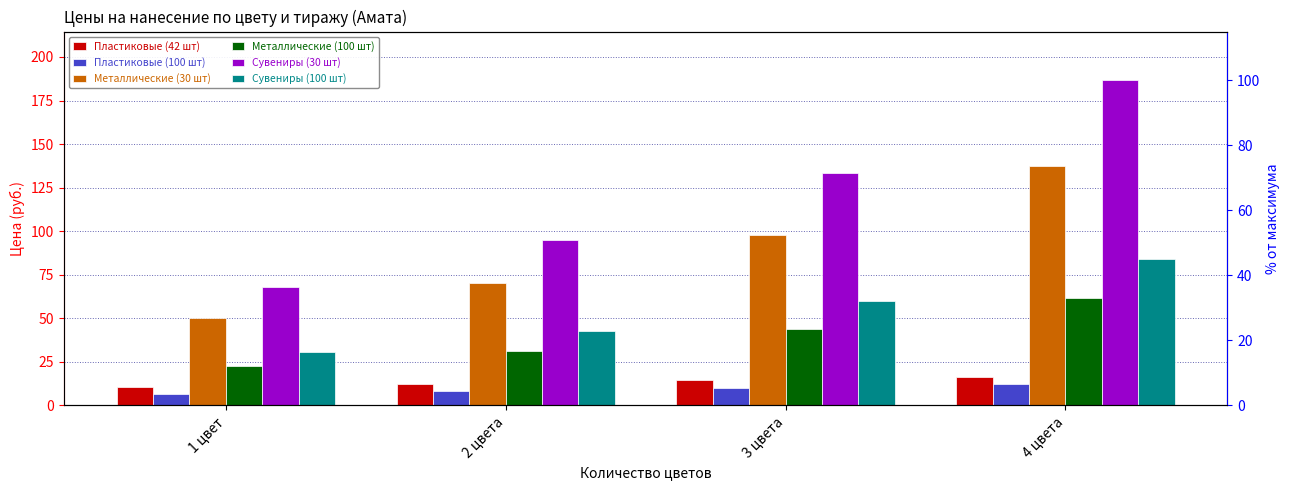

Reading left to right, what are all the values shown in this chart?

Пластиковые (42 шт): 1 цвет=10.7	2 цвета=12.5	3 цвета=14.3	4 цвета=16.5
Пластиковые (100 шт): 1 цвет=6.3	2 цвета=8.2	3 цвета=10.0	4 цвета=12.1
Металлические (30 шт): 1 цвет=50.0	2 цвета=70.0	3 цвета=98.0	4 цвета=137.2
Металлические (100 шт): 1 цвет=22.5	2 цвета=31.5	3 цвета=44.1	4 цвета=61.7
Сувениры (30 шт): 1 цвет=68.0	2 цвета=95.2	3 цвета=133.3	4 цвета=186.6
Сувениры (100 шт): 1 цвет=30.6	2 цвета=42.8	3 цвета=60.0	4 цвета=84.0